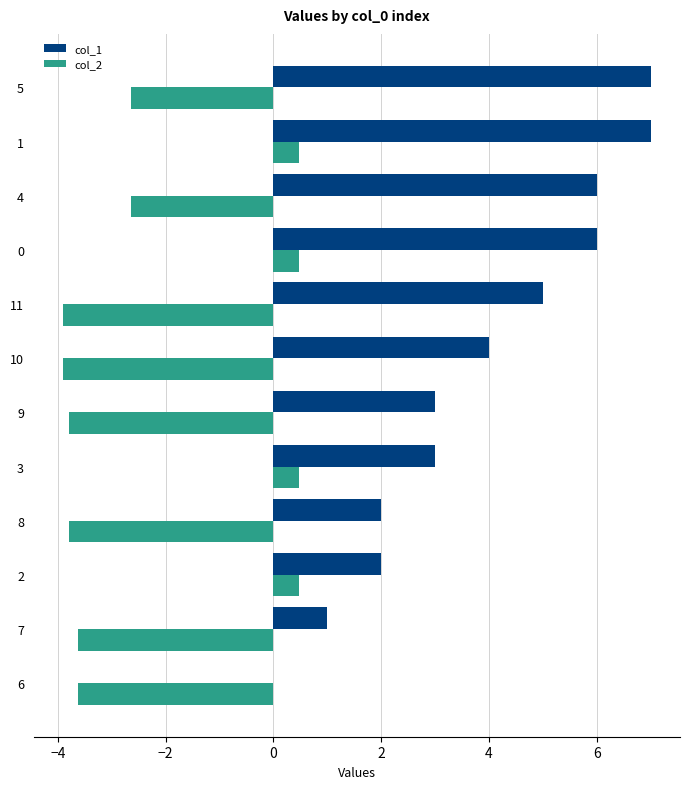

What is the total value across all series at 6?

-3.6